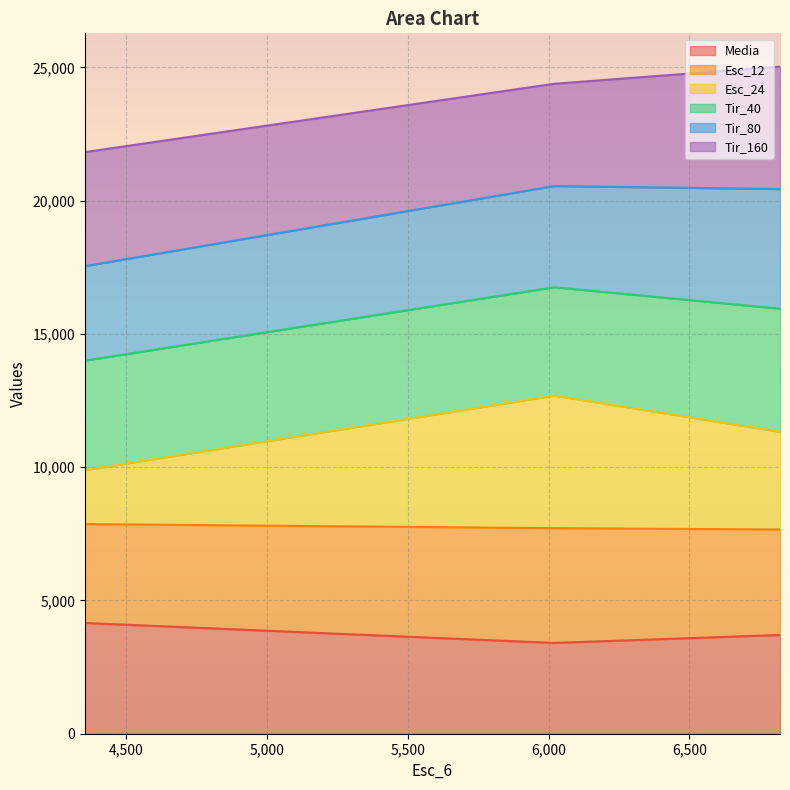

What is the highest value of the Media series?

4155.0